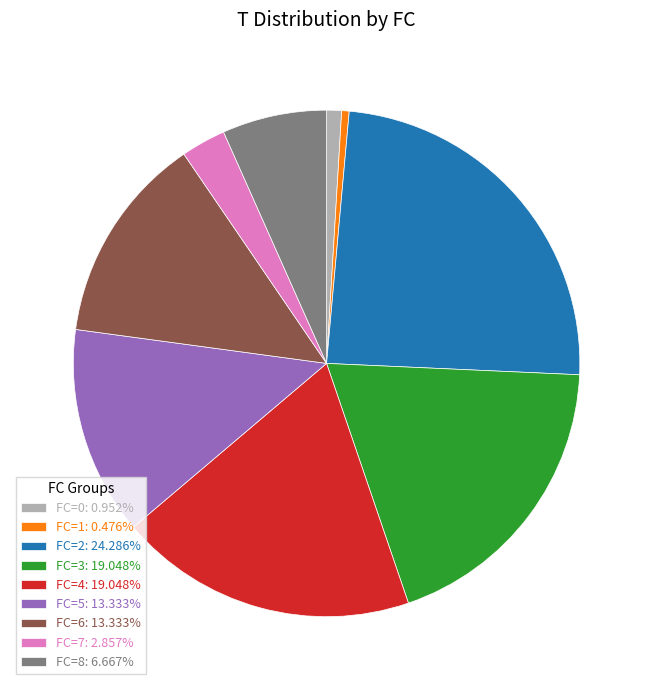

Approximately how many times larger is the value at FC=3: 19.048% compared to FC=7: 2.857%?

6.7